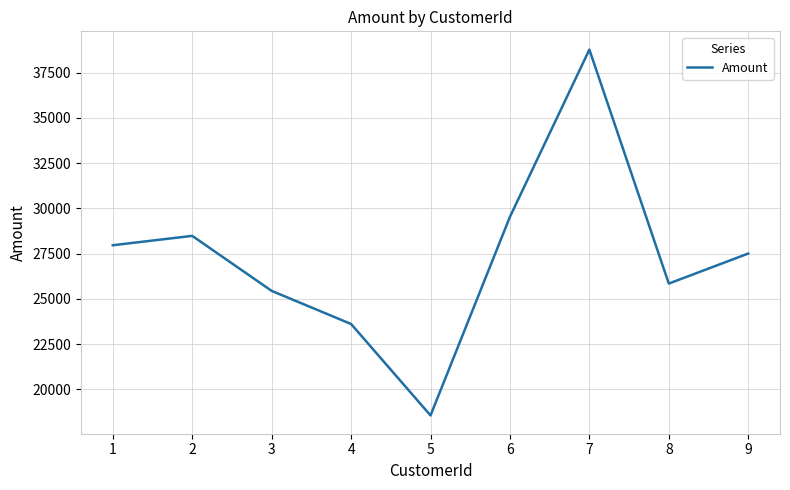

Where is the first local maximum?

2